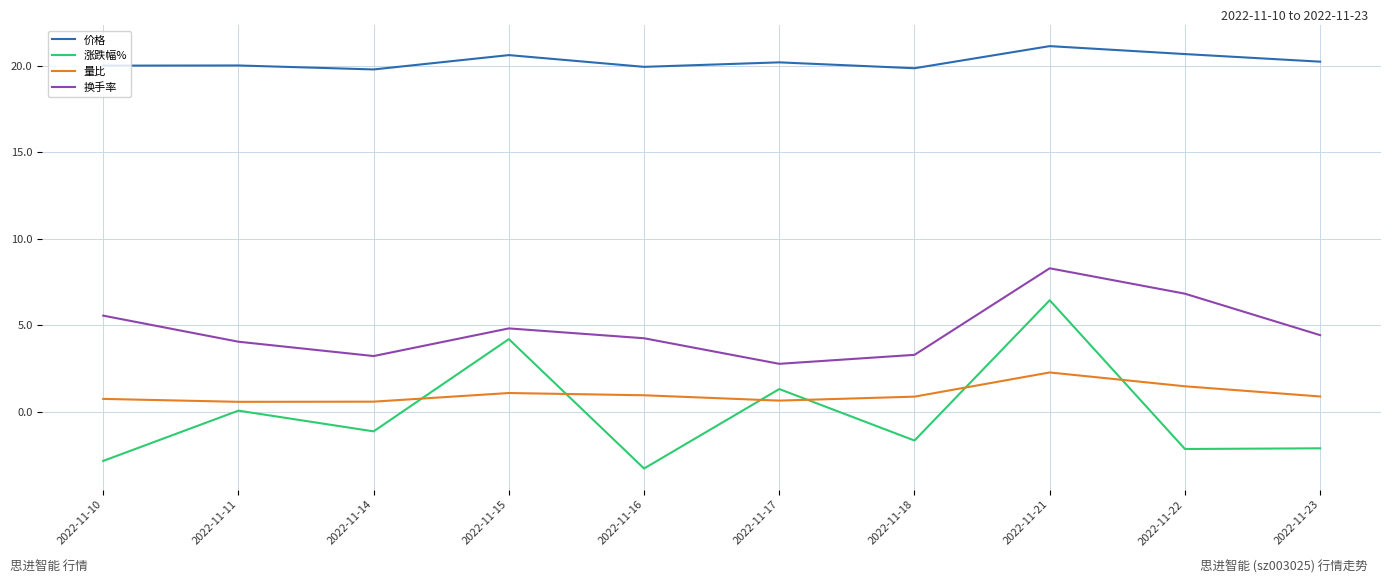

What is the smallest value displayed?

-3.3